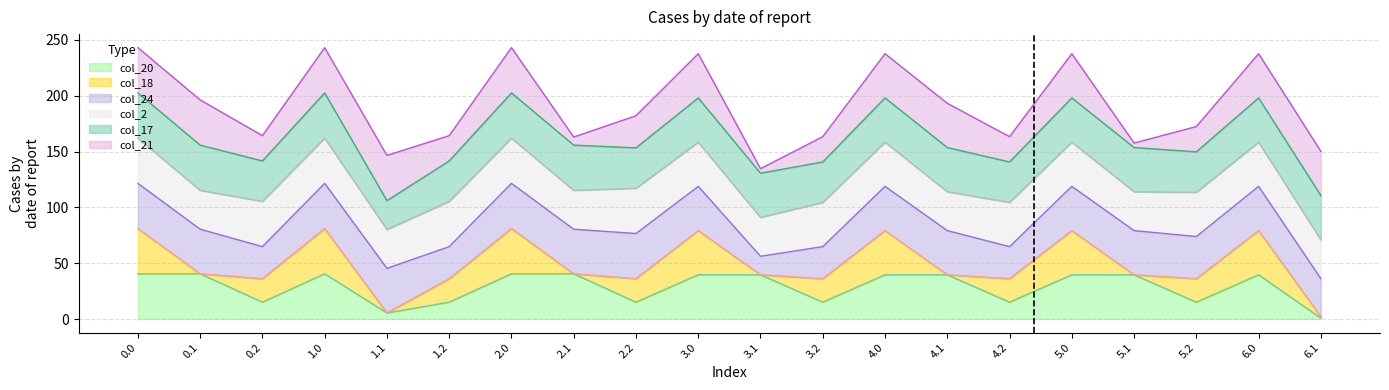

True or false: col_17 has more than 0 points higher than both neighbors.

True